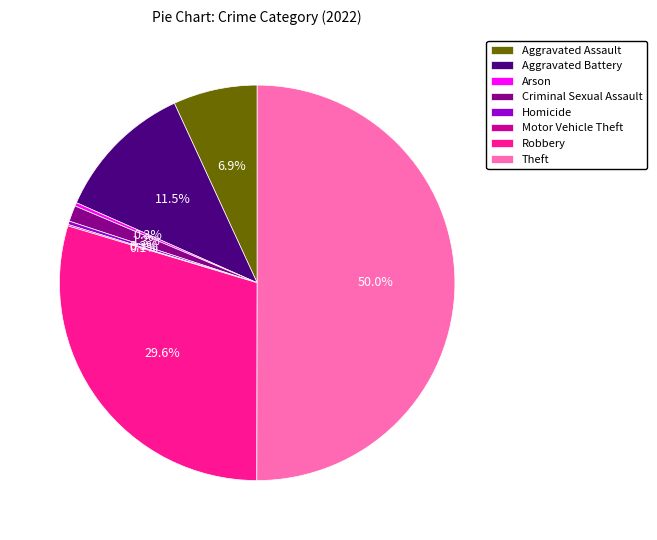

What is the majority slice?

Theft